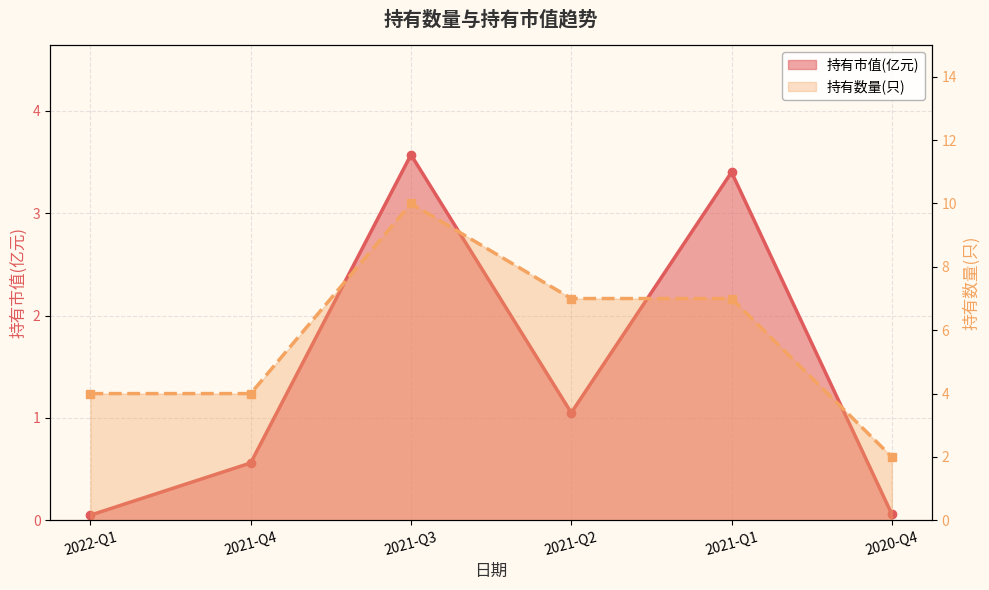

What is the label of the 5th point from the right?

2021-Q4